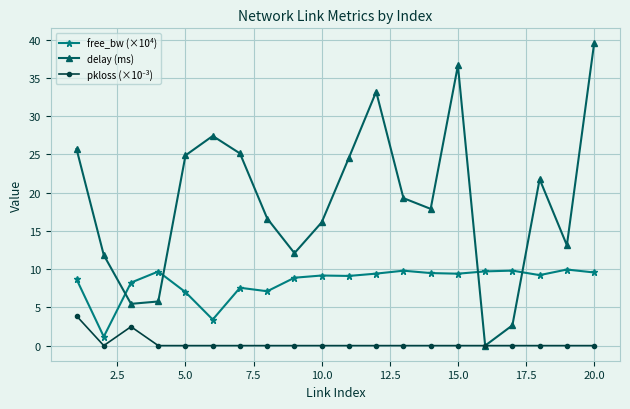

How many lines are shown in the chart?

3